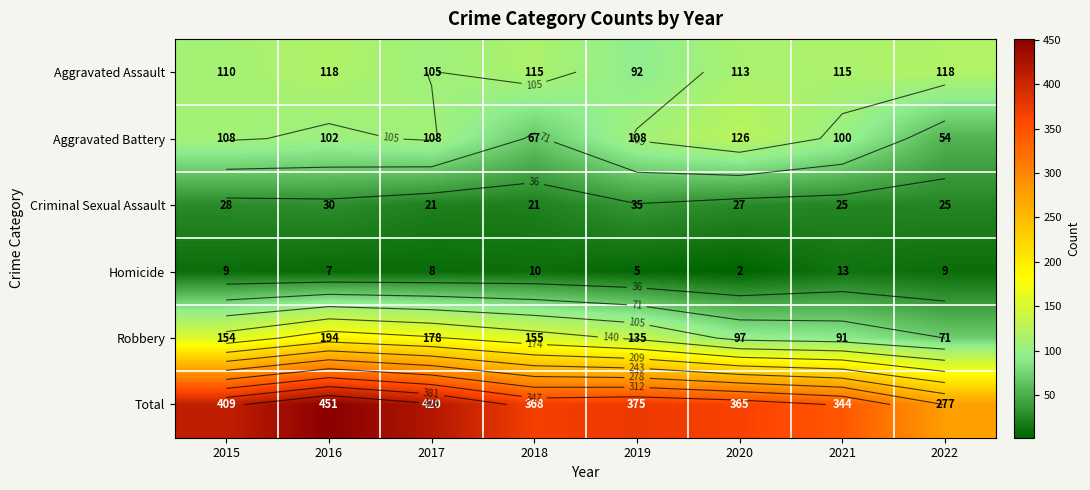

At which label is Aggravated Battery closest to 90?

2021